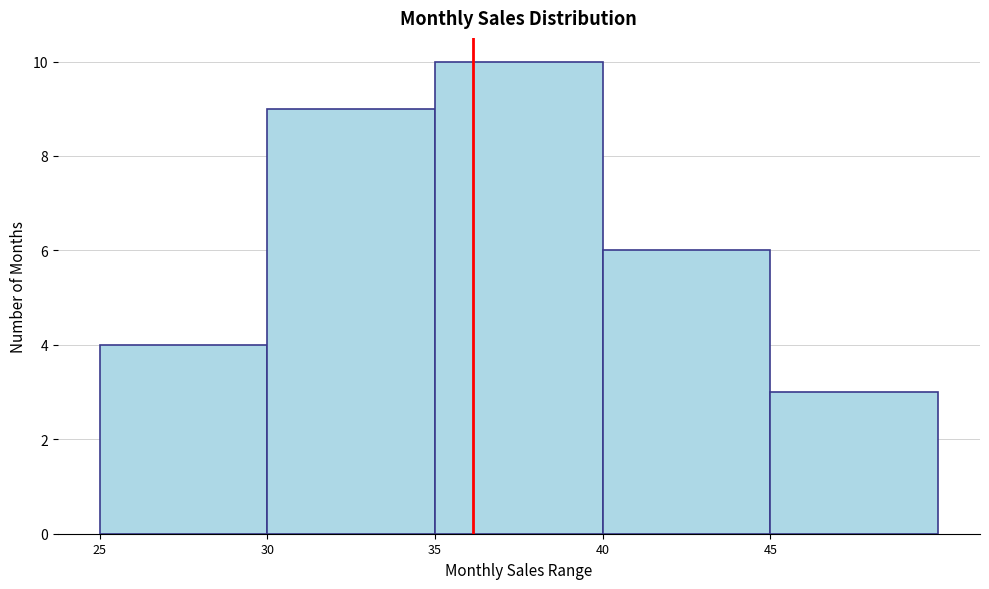

How tall is the bar that spans 40 to 45 on the x-axis? The values are not printed on the chart, so give them approximately, as read against the axis.

6